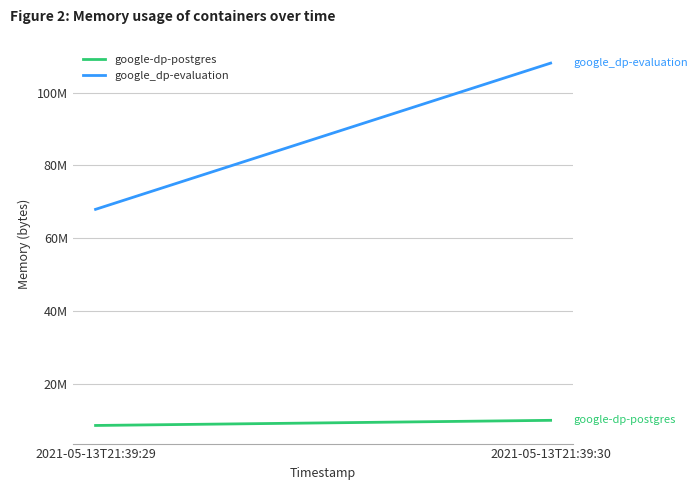

Rank the series by their average value, from lowest to highest.

google-dp-postgres, google_dp-evaluation